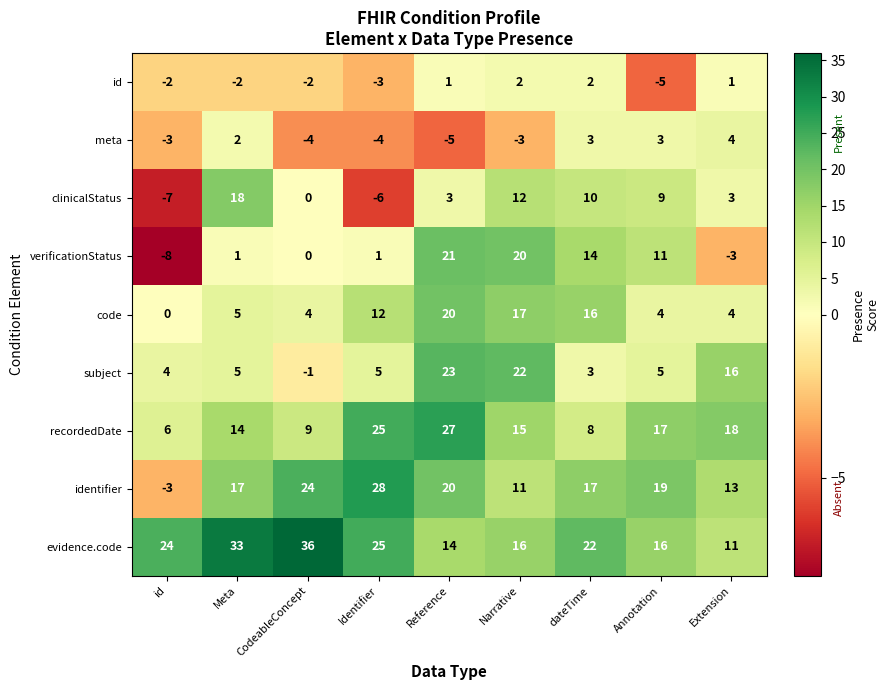

Is it true that clinicalStatus equals -10 at Identifier?

False